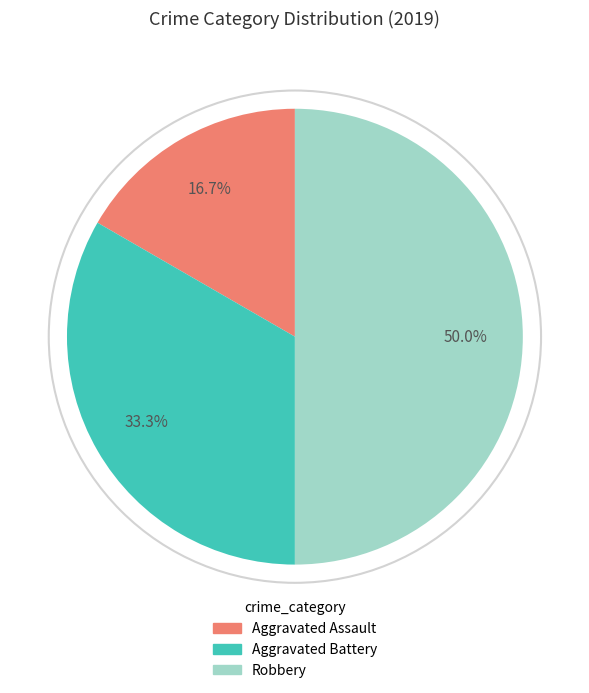

What percentage do Robbery and Aggravated Battery together represent?

83.3%